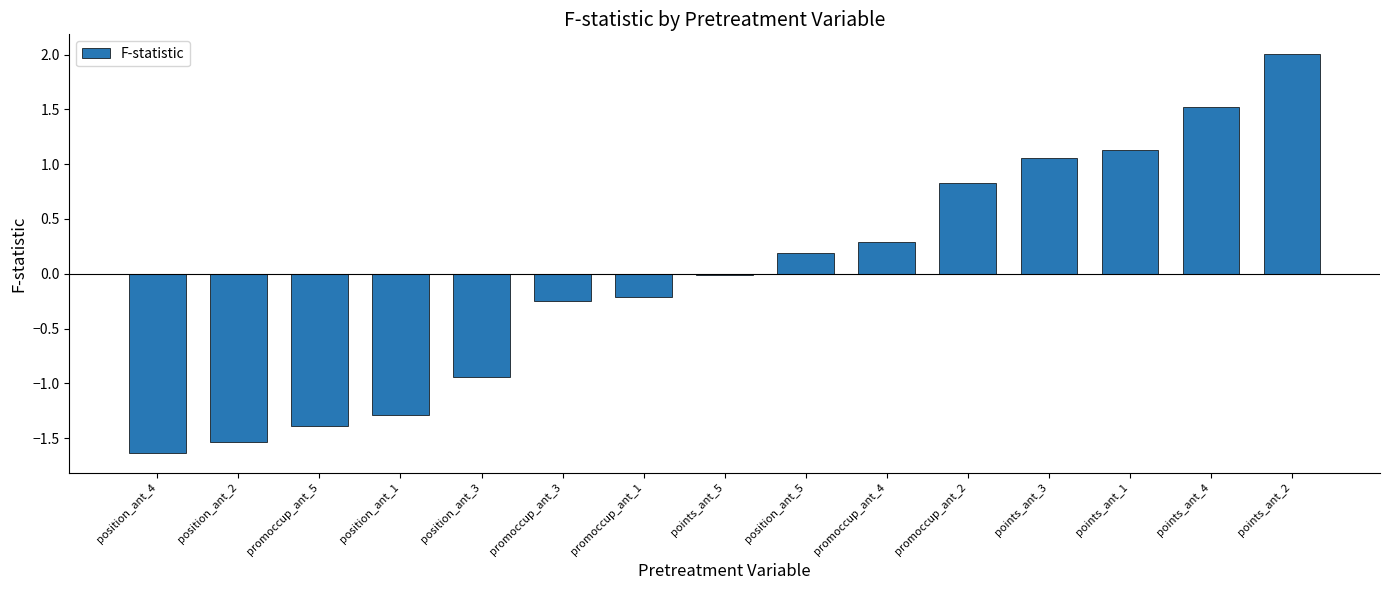

What is the sum of the values at position_ant_5 and points_ant_2?

2.2